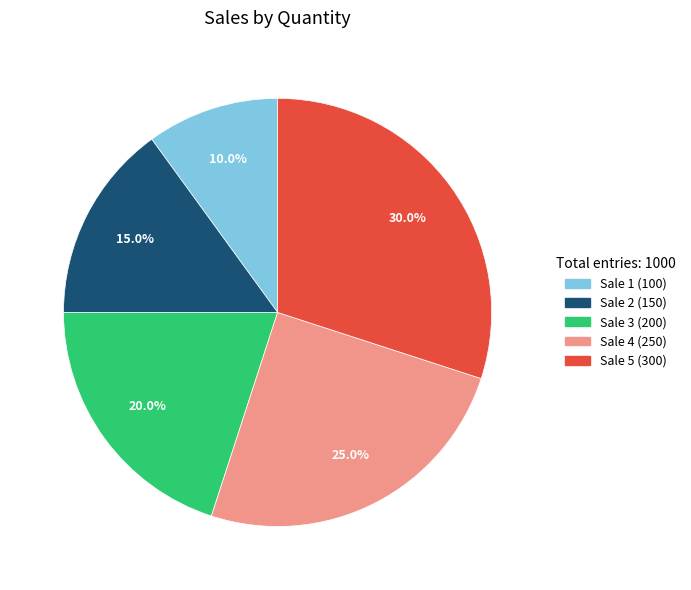

Is there any slice that represents more than half of the pie?

No